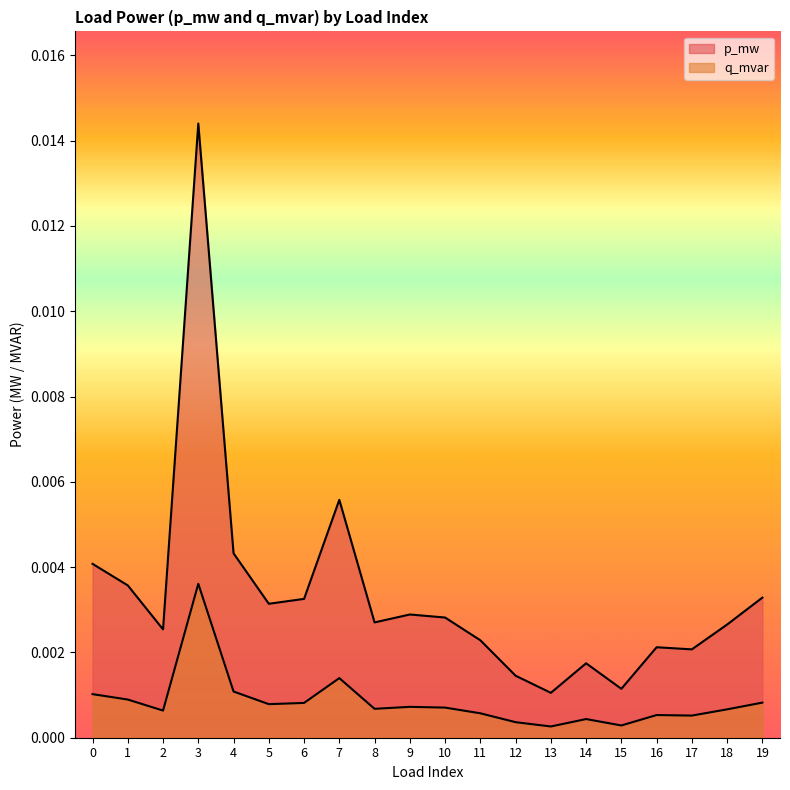

True or false: p_mw and q_mvar cross at least once.

False